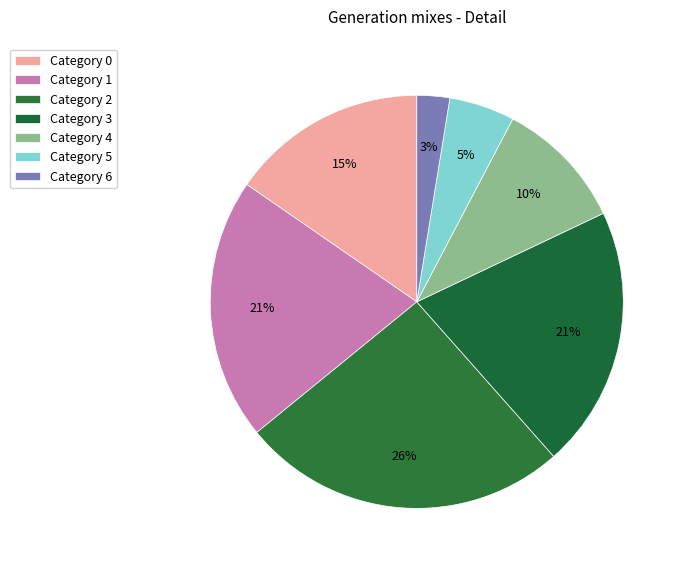

Which slice is the largest?

2